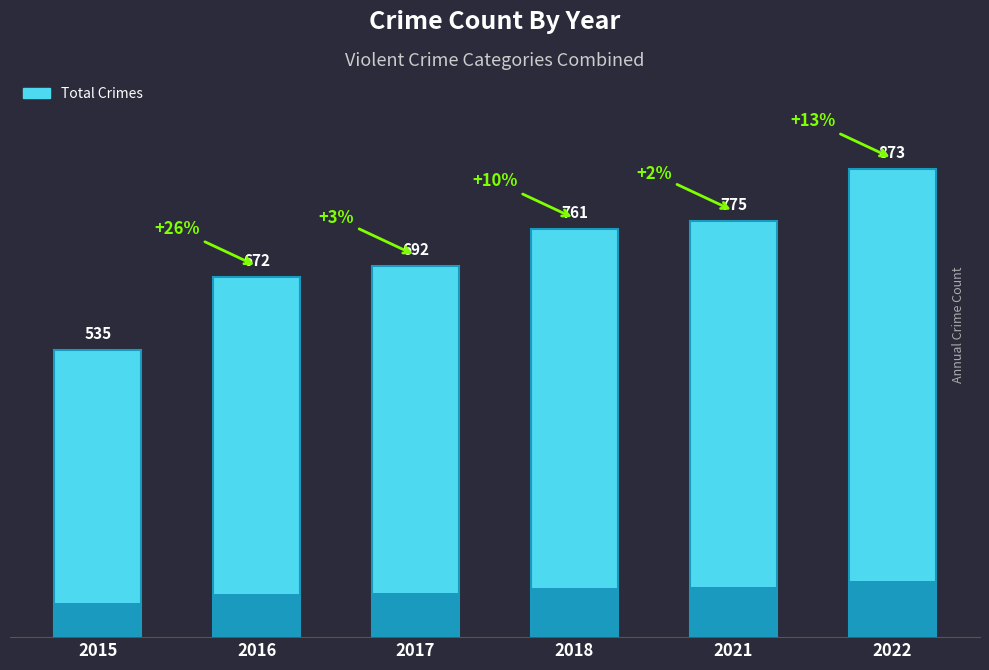

Count the number of values greater than 761.

2